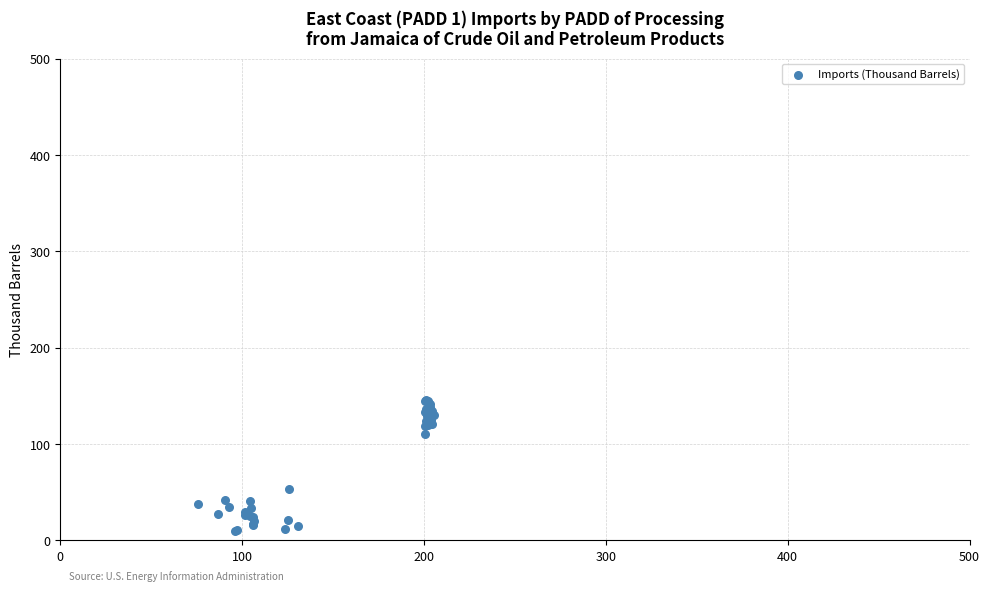

What Y value in the scatter plot is closest to 77?

53.2